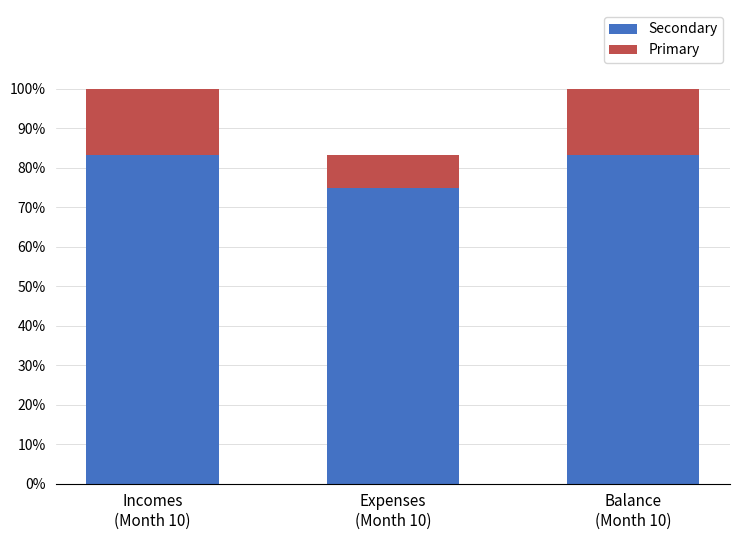

Reading right to left, transcribe the values for Primary.

83.3	75.0	83.3